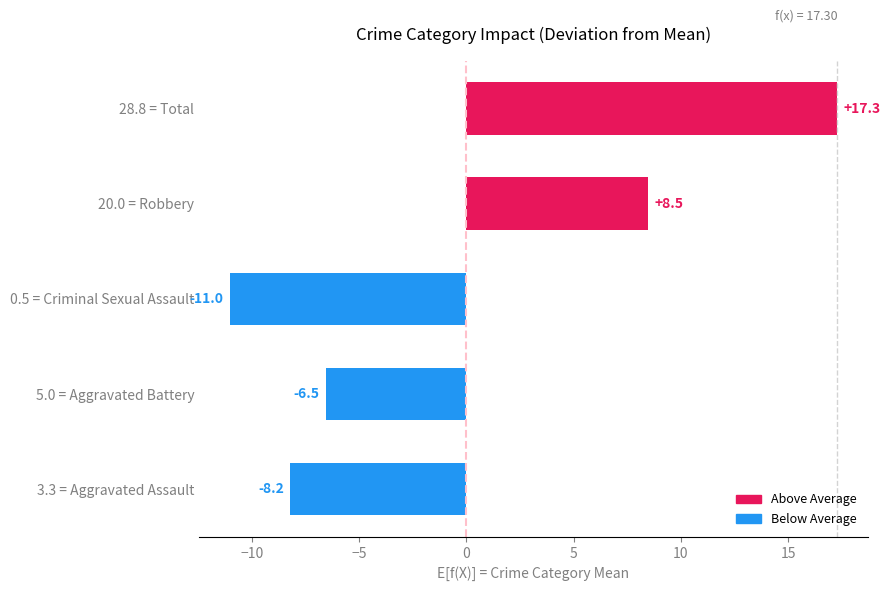

Rank the categories by value from highest to lowest.

28.8 = Total, 20.0 = Robbery, 5.0 = Aggravated Battery, 3.3 = Aggravated Assault, 0.5 = Criminal Sexual Assault